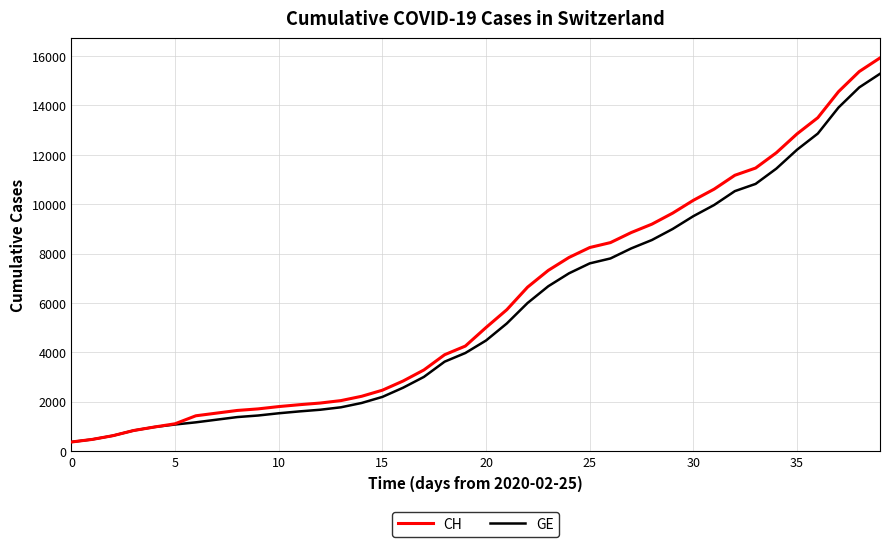

What is the greatest value displayed?

15926